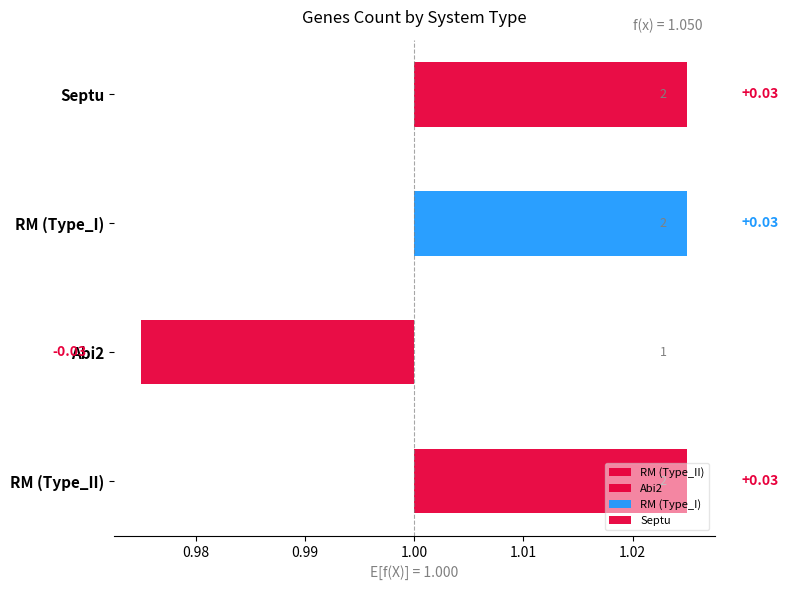

What is the smallest value displayed?

1